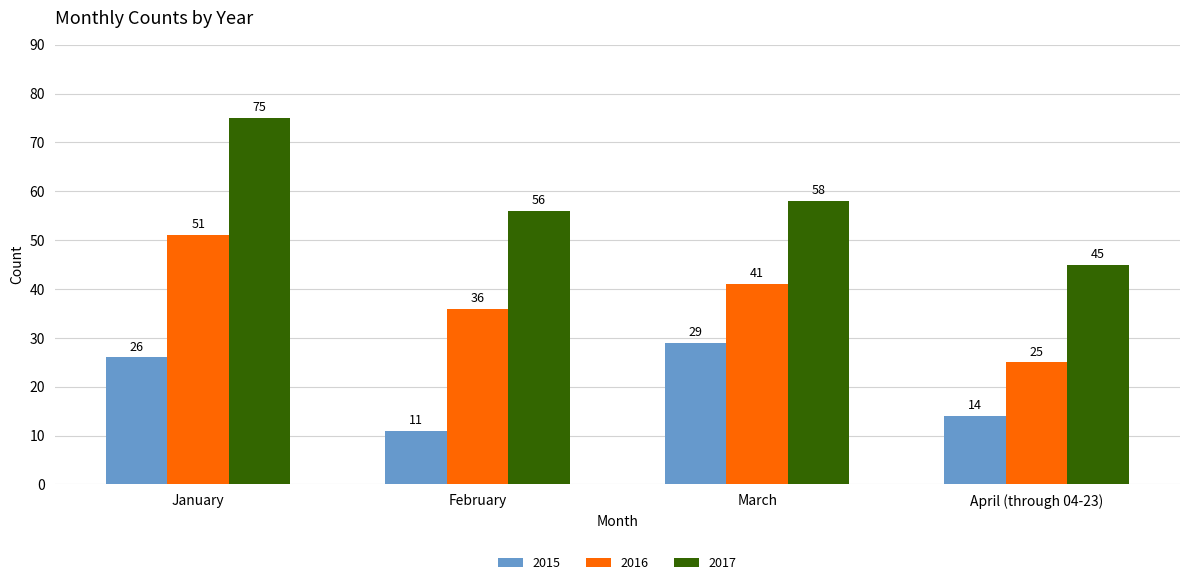

What is the label of the 1st bar from the right?

April (through 04-23)